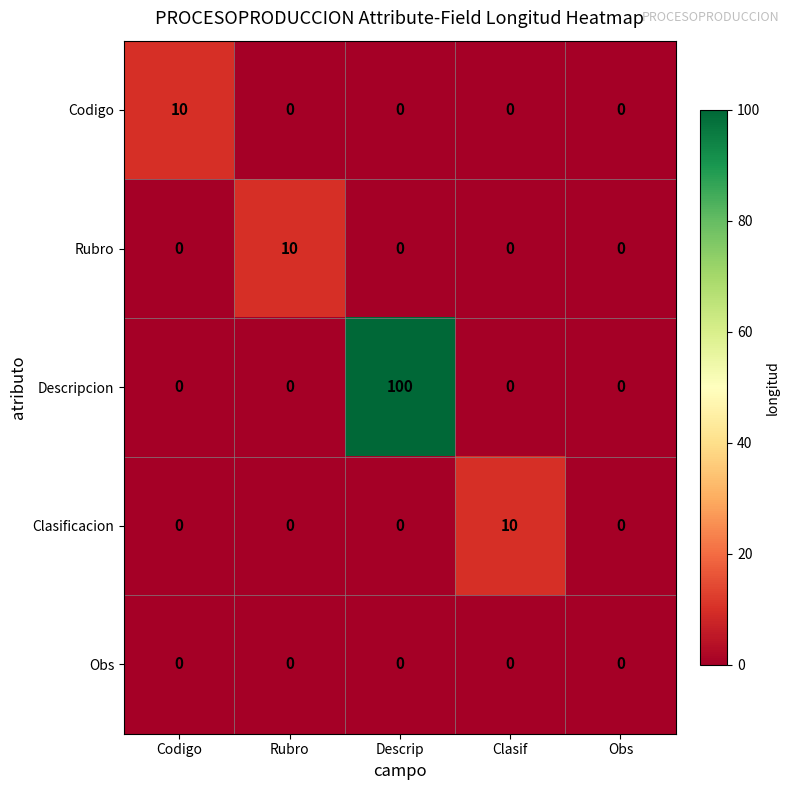

What is the greatest value displayed?

100